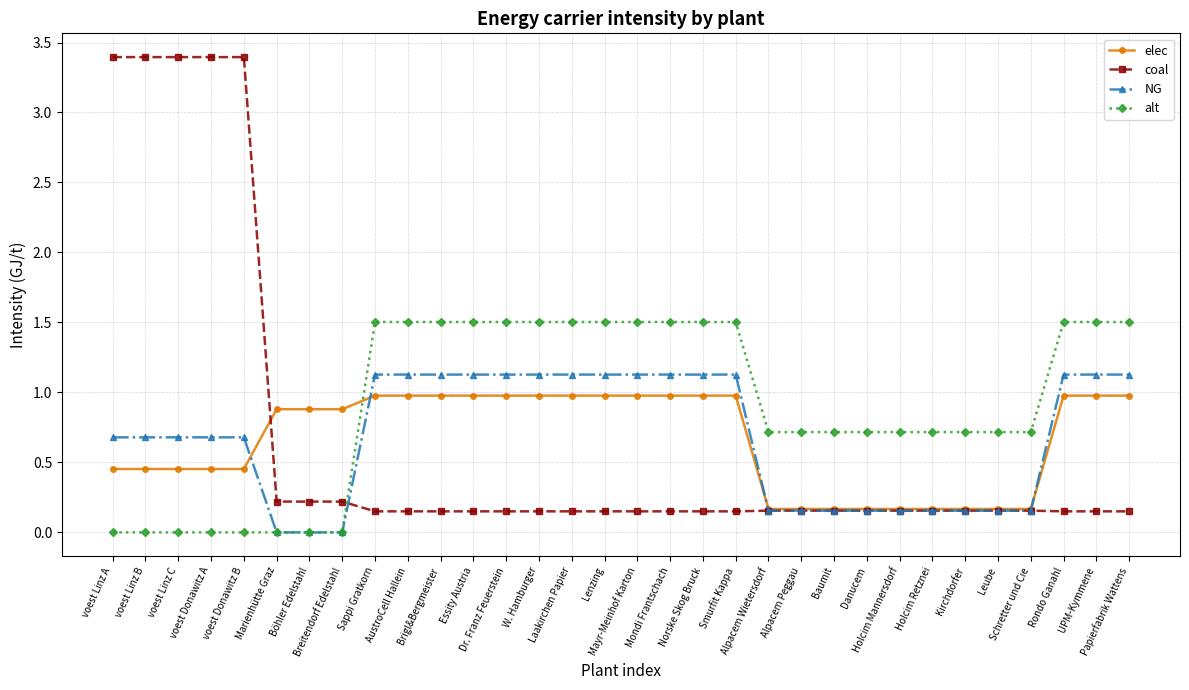

What is the average value of the alt series?

0.9